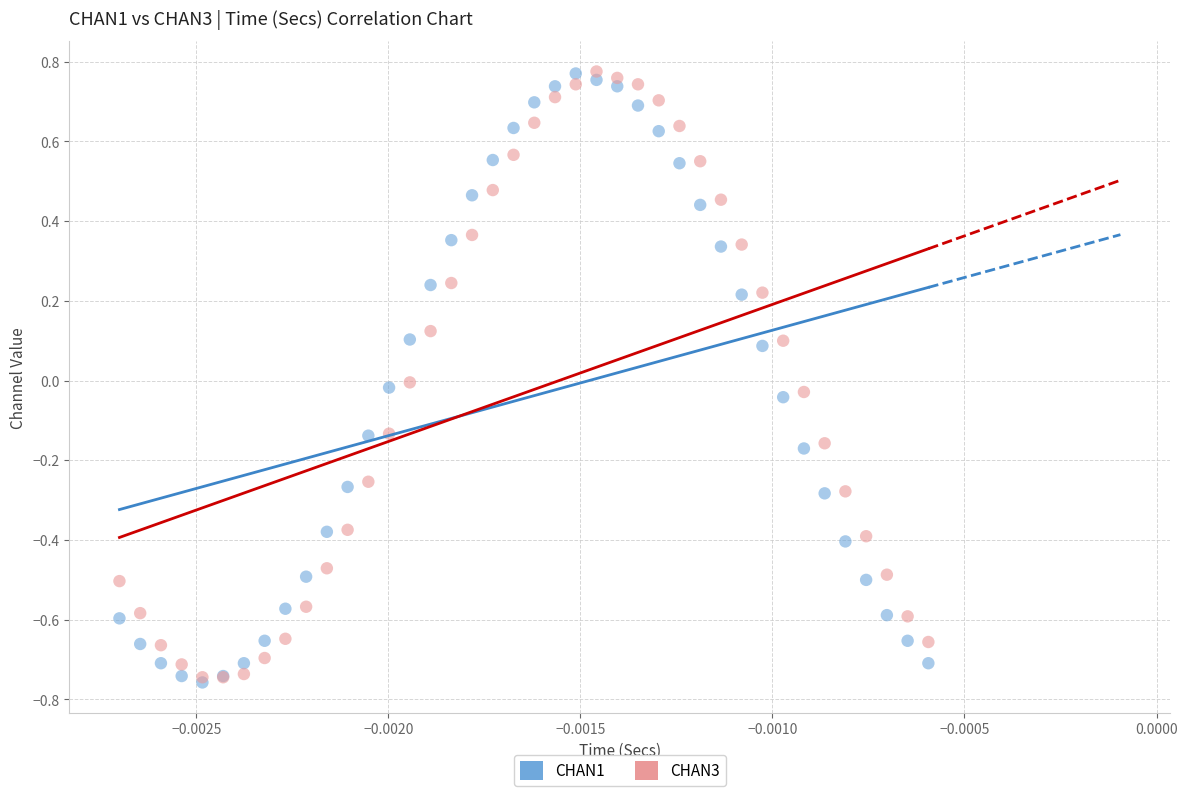

What are all the series names shown in the legend?

CHAN1, CHAN3